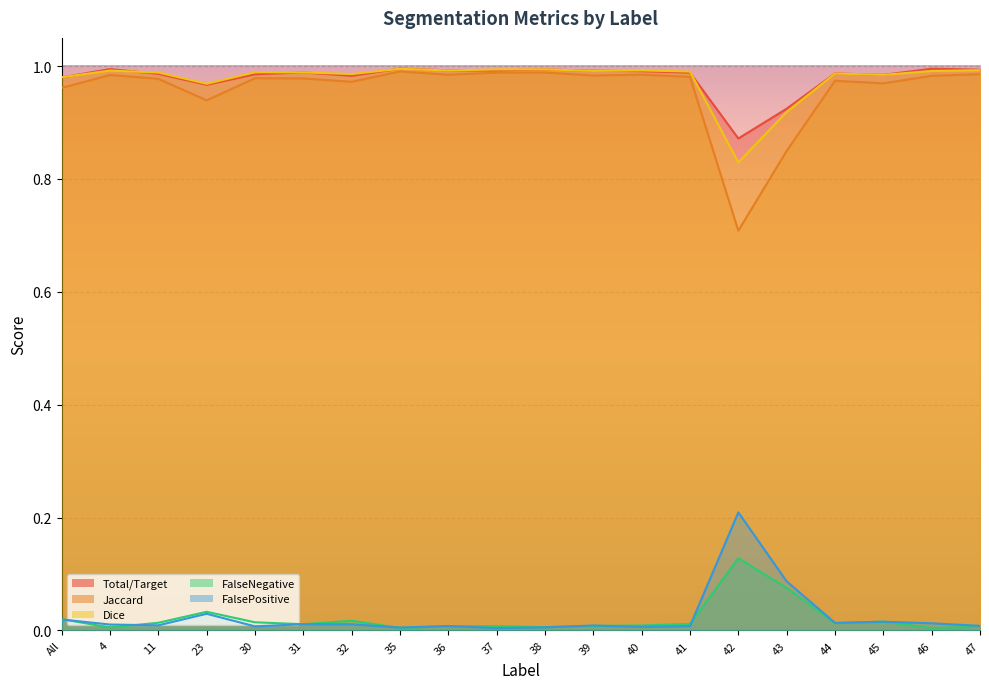

Count the number of categories in the chart.

20